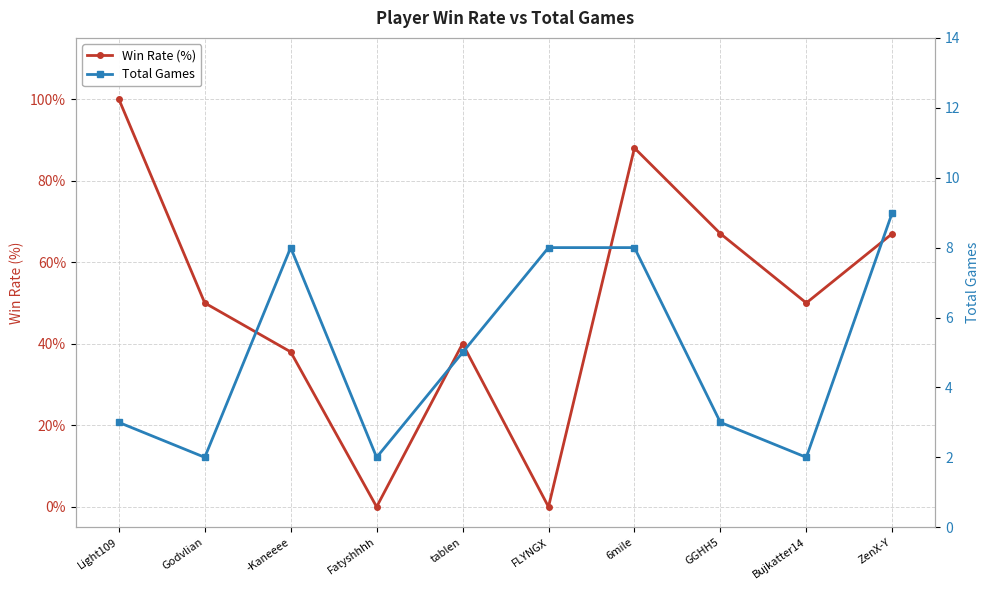

Between which two adjacent categories do Total Games and Win Rate (%) first intersect?

-Kaneeee and Fatyshhhh